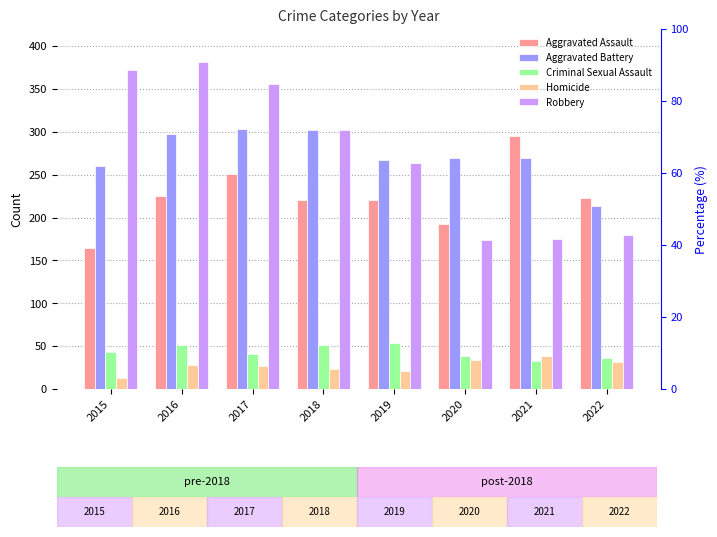

At which label does Aggravated Assault reach its minimum?

2015